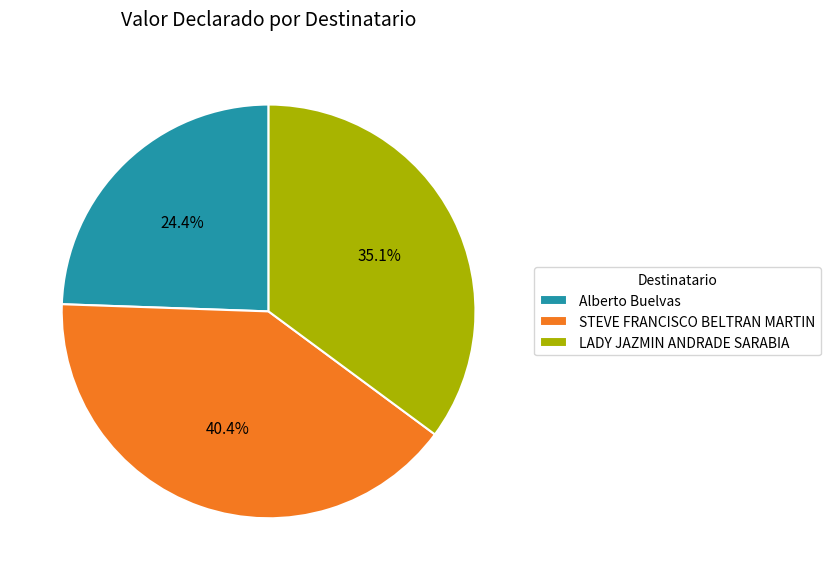

How many slices are in this pie chart?

3